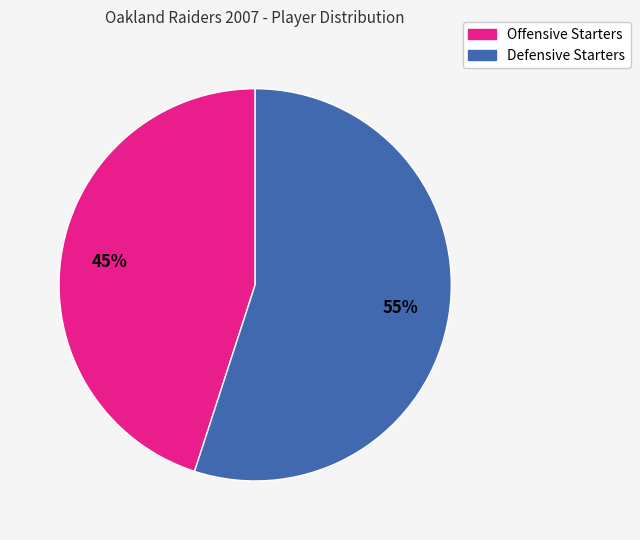

Which has a higher value, Offensive Starters or Defensive Starters?

Defensive Starters